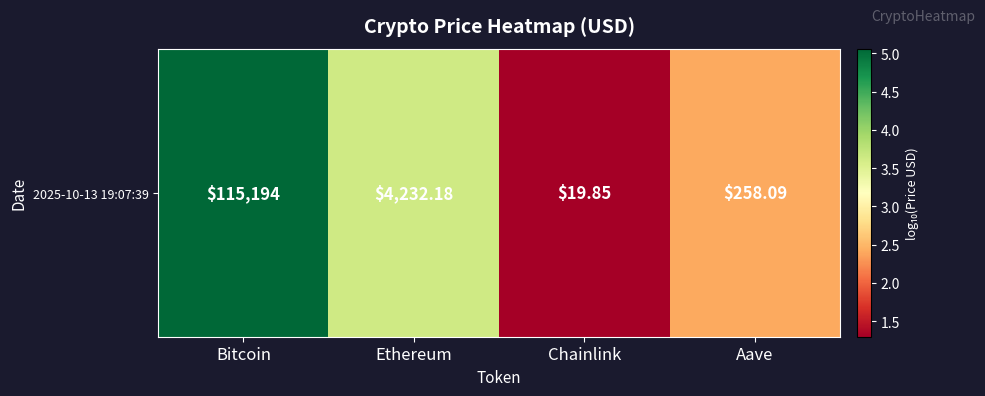

The value at Aave is 0.6. True or false?

False